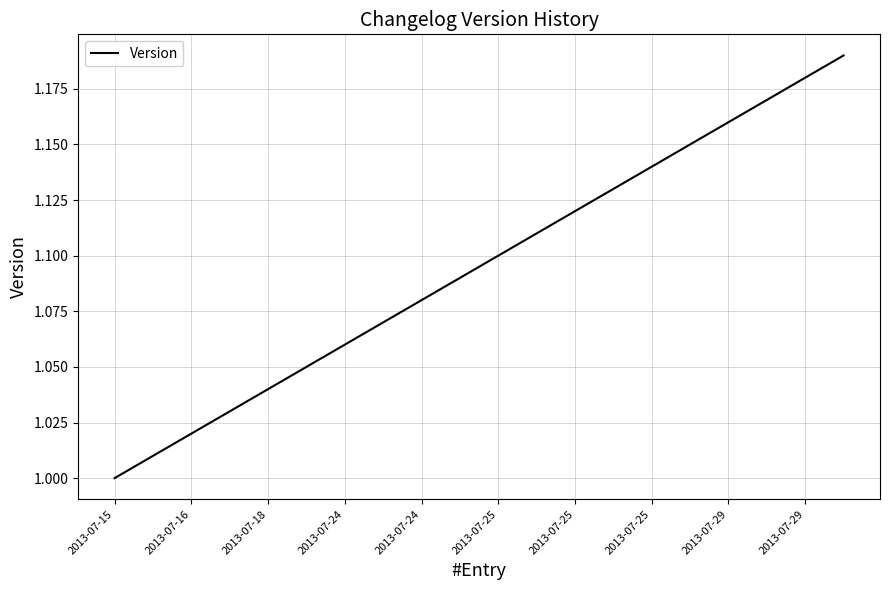

Does the chart display data point markers on the line(s)?

No